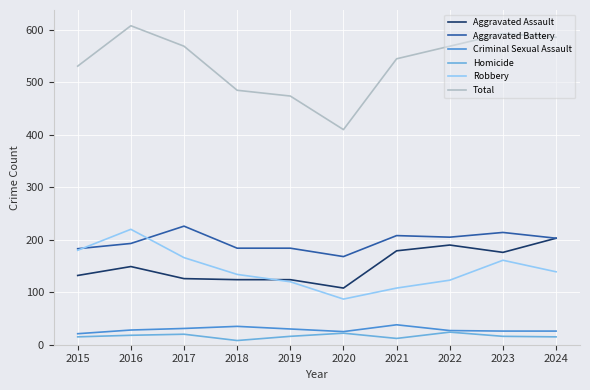

Which series changed the most between 2015 and 2023?

Total